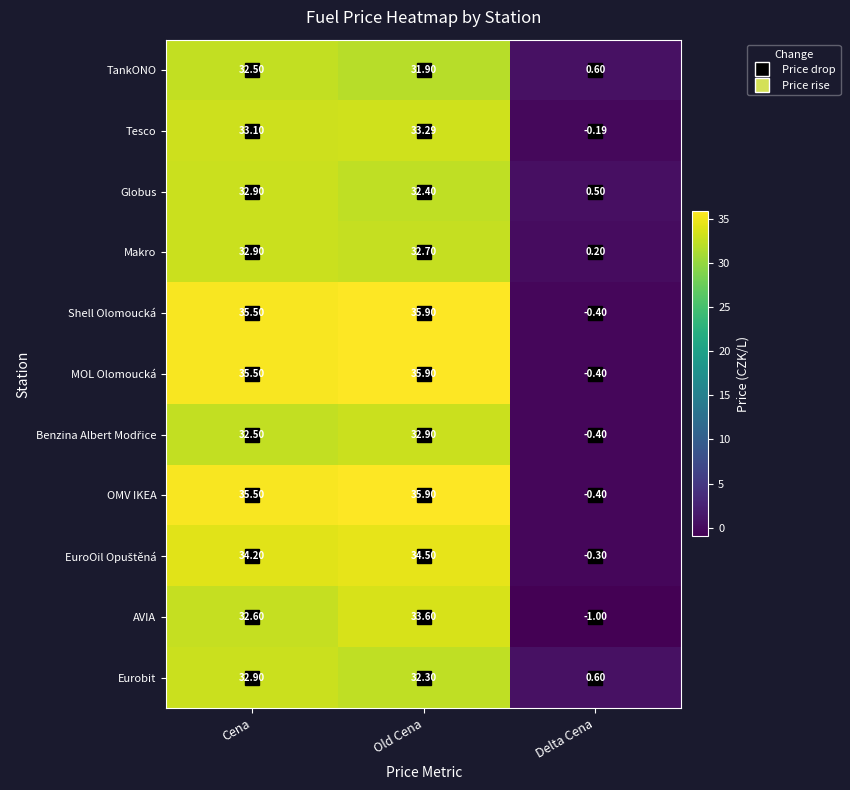

At which label does Makro first exceed 32?

Cena